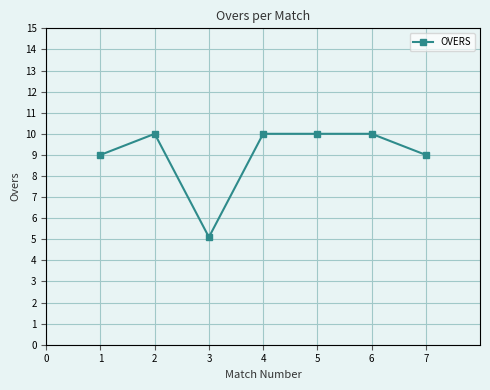

What is the value of the 1st point from the left?

9.0